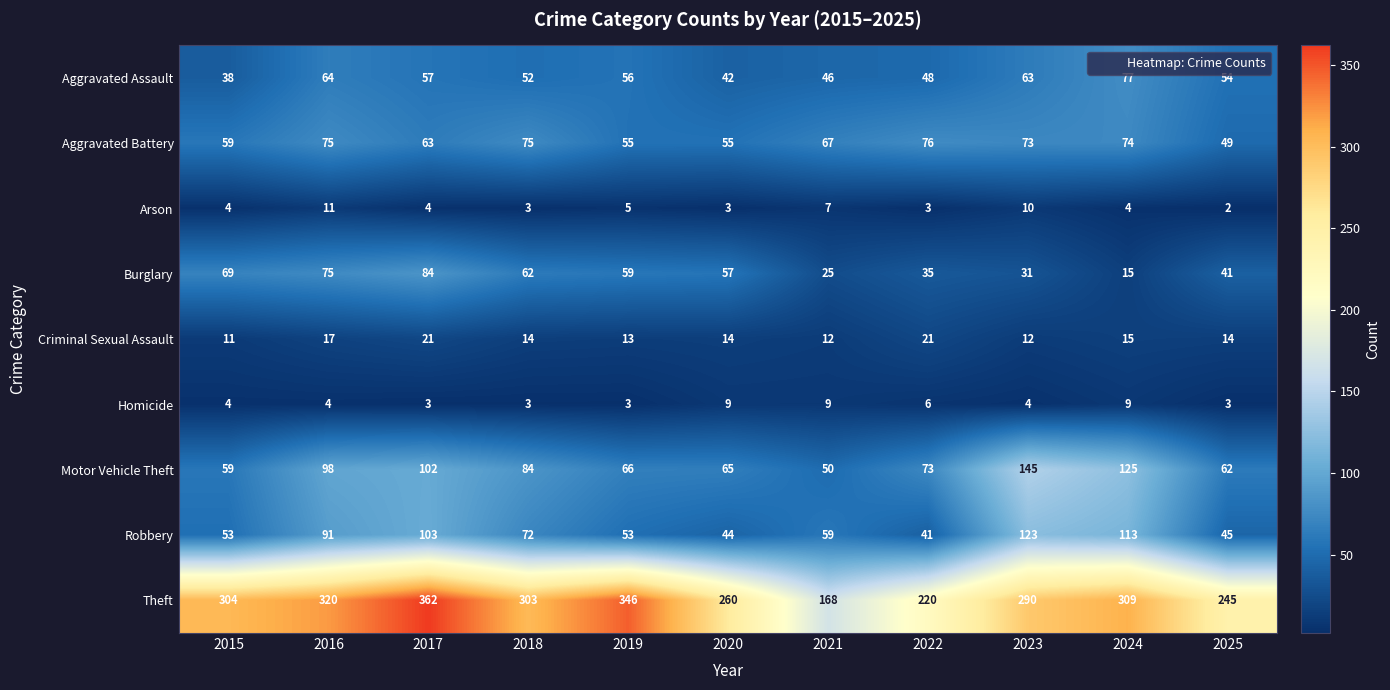

Is the value of Arson at 2019 greater than the value of Criminal Sexual Assault at 2020?

No